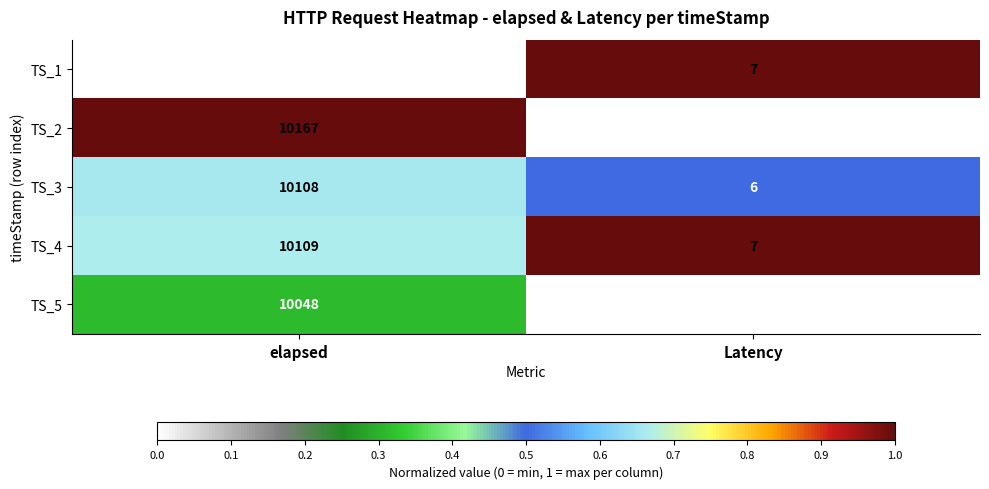

The value of TS_3 at elapsed is 10108. True or false?

True